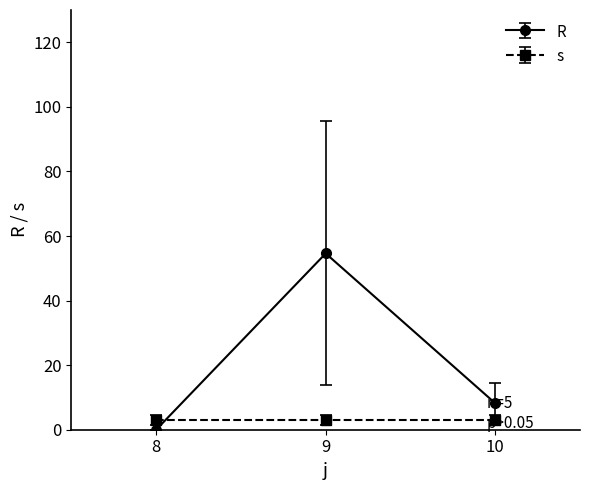

List the labels in order of R value, smallest first.

8, 10, 9